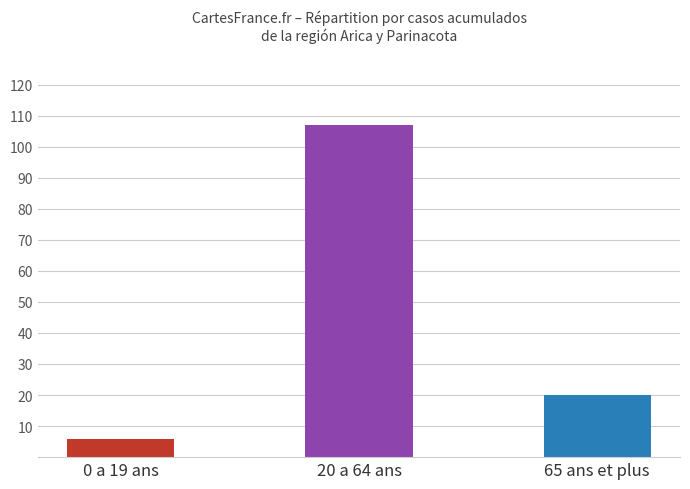

What is the difference between the values at 20 a 64 ans and 65 ans et plus?

87